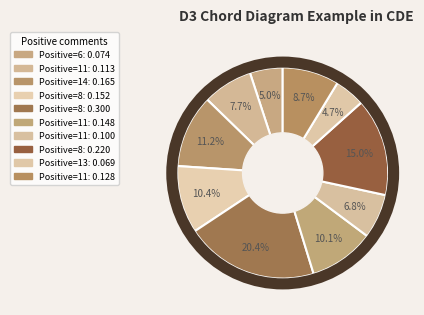

Is there any slice that represents more than half of the pie?

No